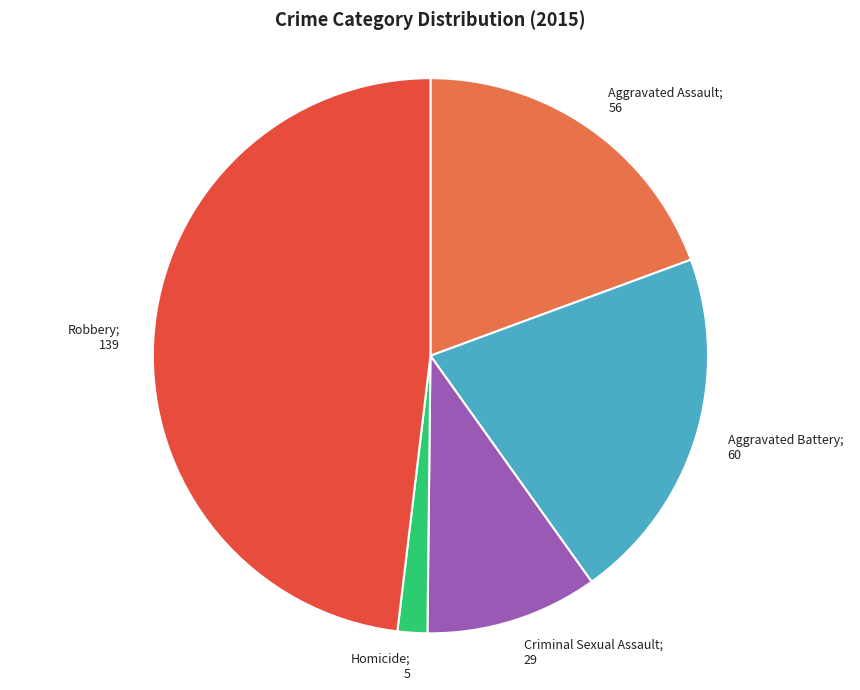

Which has a higher value, Robbery or Aggravated Assault?

Robbery